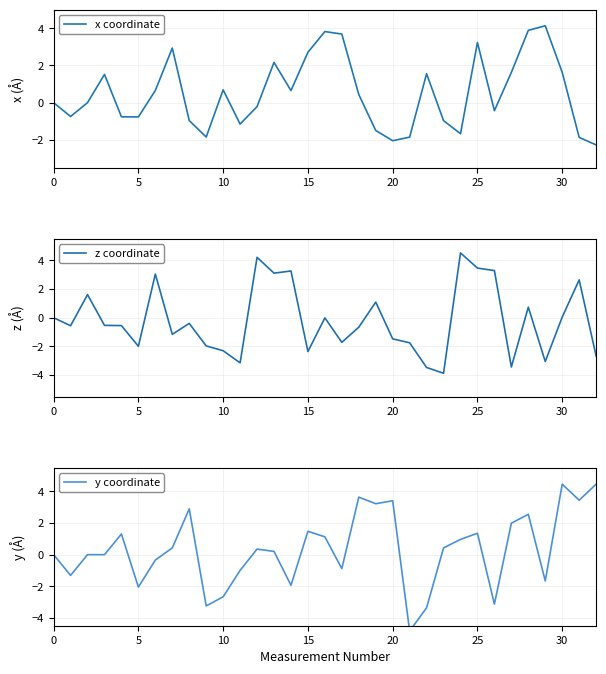

What is the lowest value of the x coordinate series?

-2.3